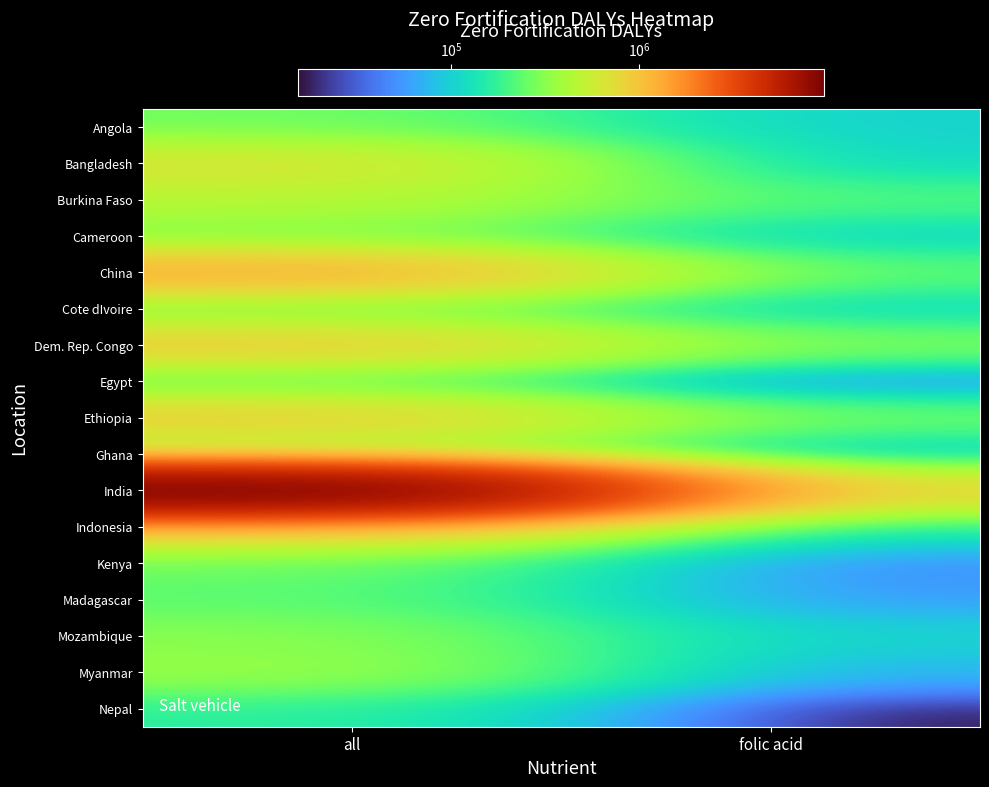

At which category is the sum across all series the highest?

all